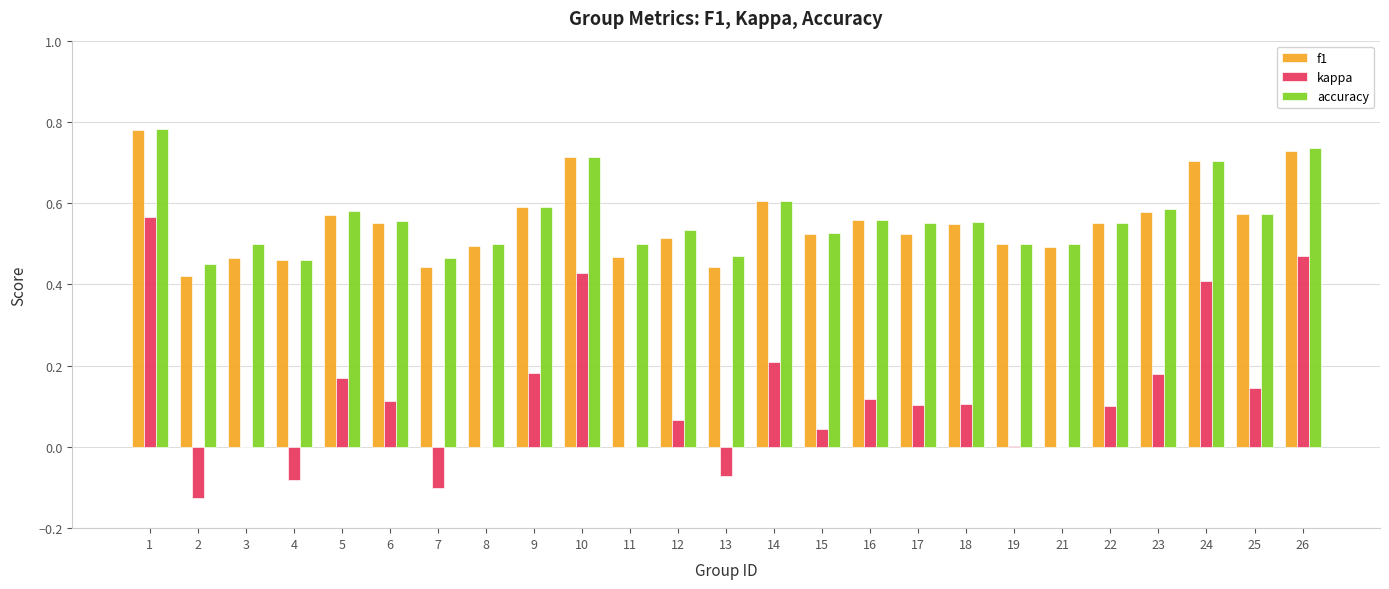

Which series has the largest total across all categories?

accuracy